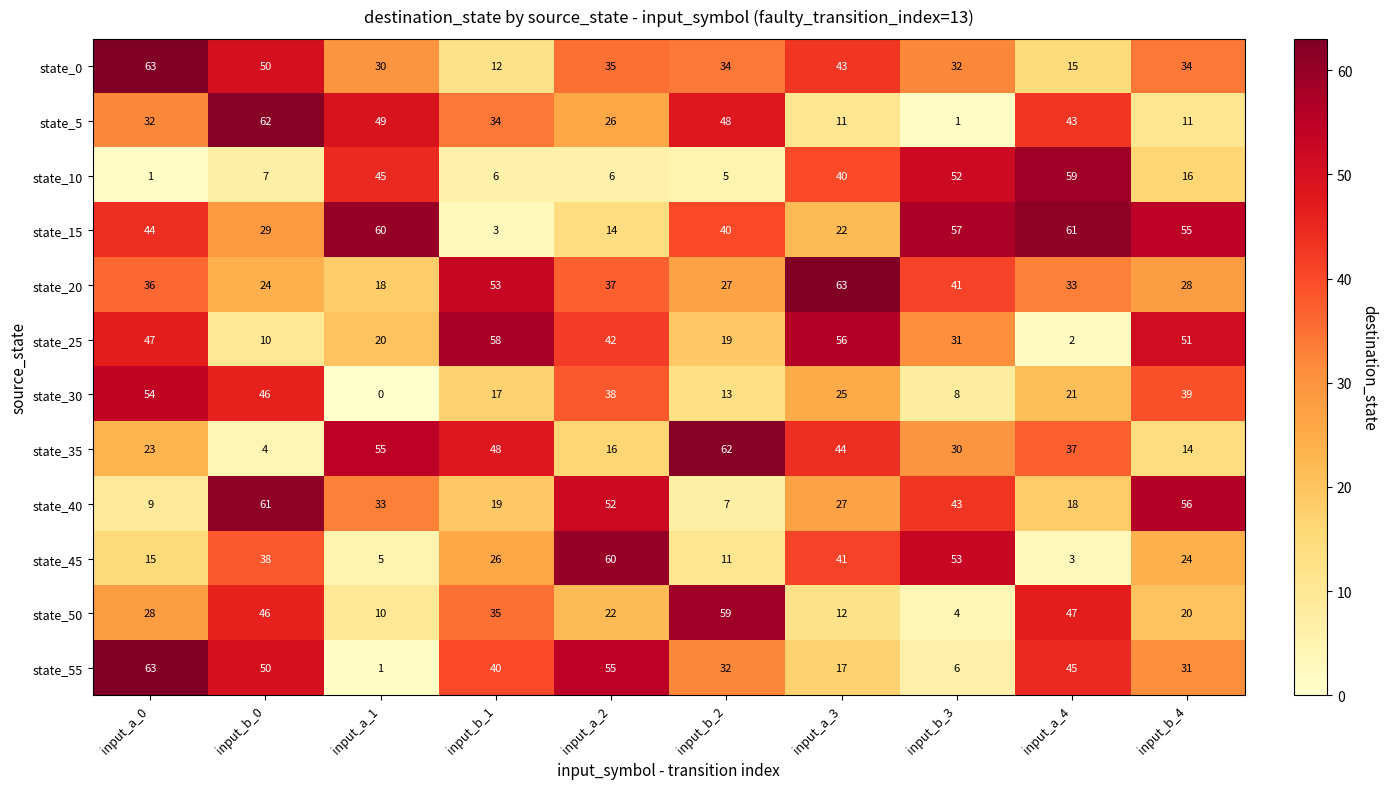

What is the difference between the maximum and minimum values in the state_55 series?

62